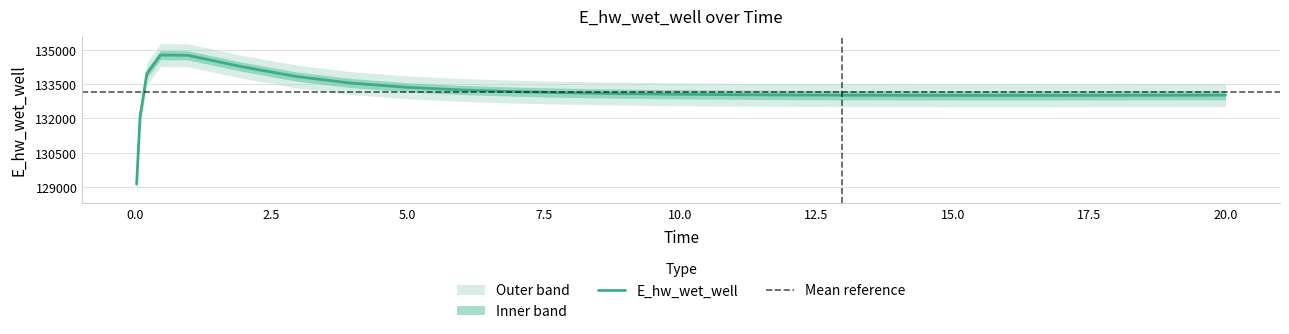

What is the maximum value for E_hw_wet_well?

134776.5